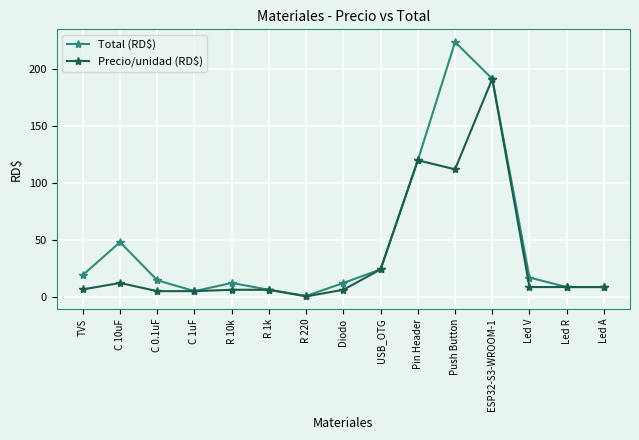

What is the difference between the Total (RD$) values at Pin Header and R 220?

119.5